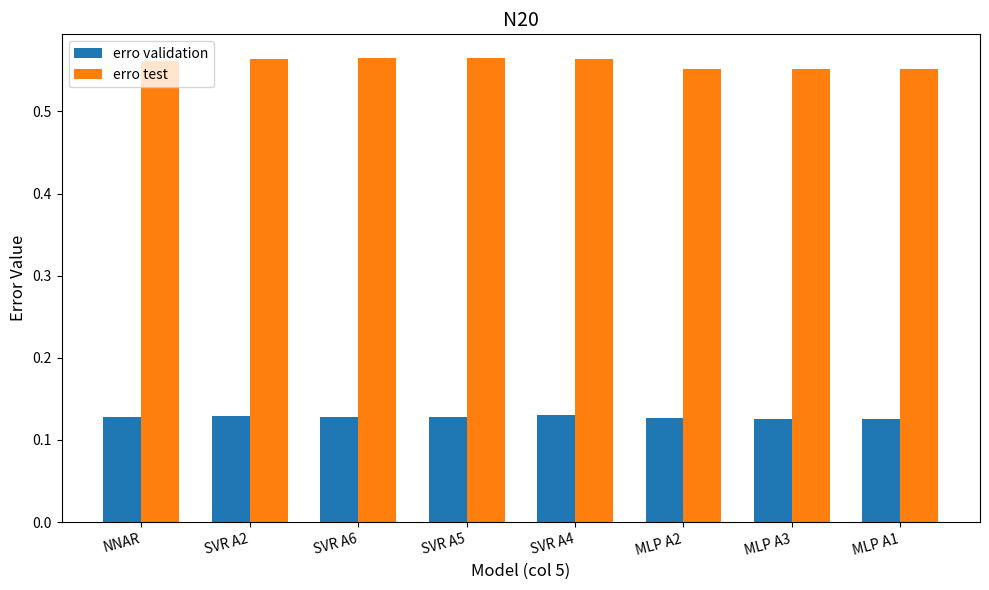

What is the sum of all erro validation values?

1.0